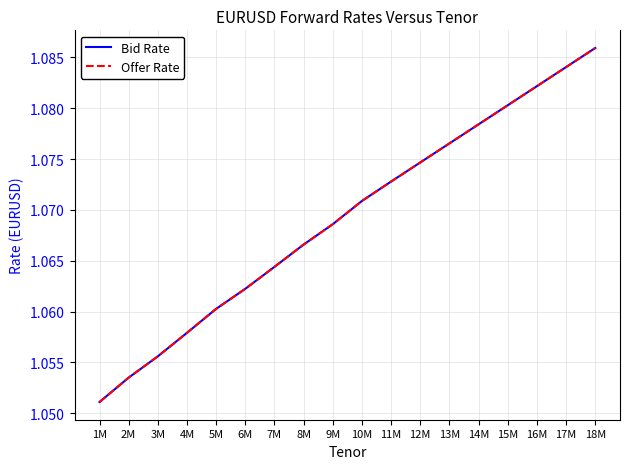

True or false: Offer Rate and Bid Rate cross at least once.

False